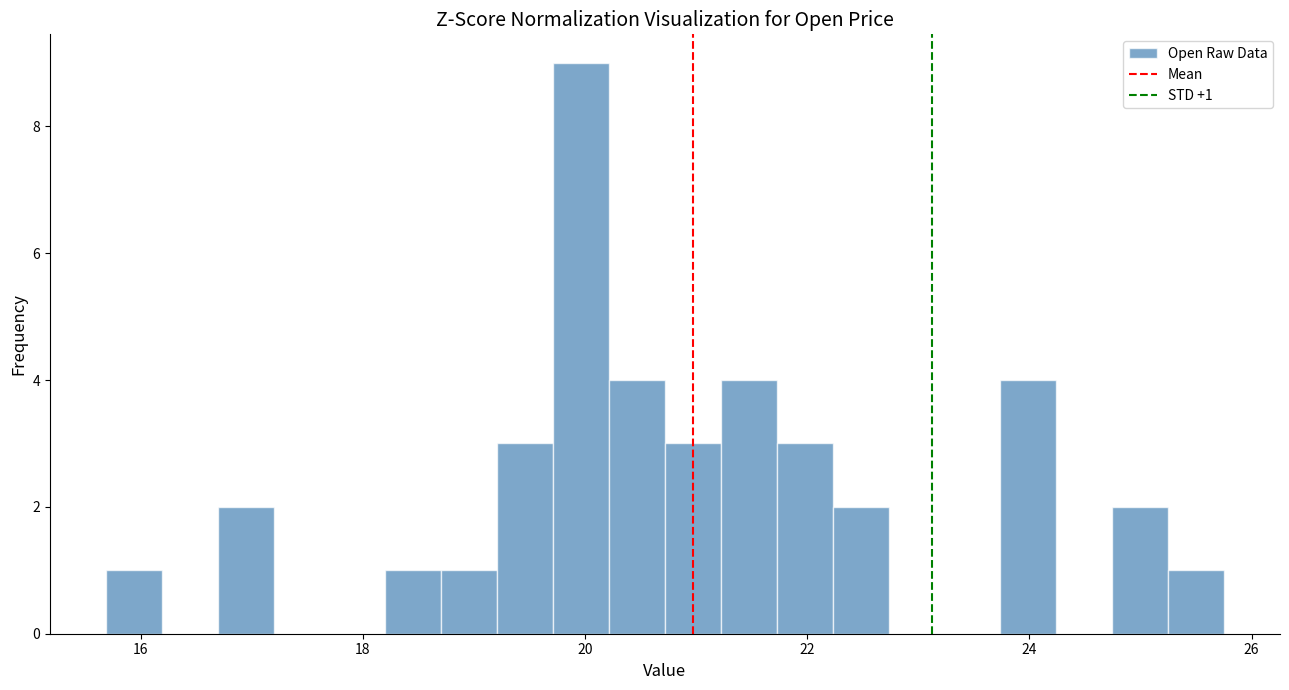

Around what value on the x-axis is the tallest bar? Give the approximate position of its centre, as read against the axis.

20.0